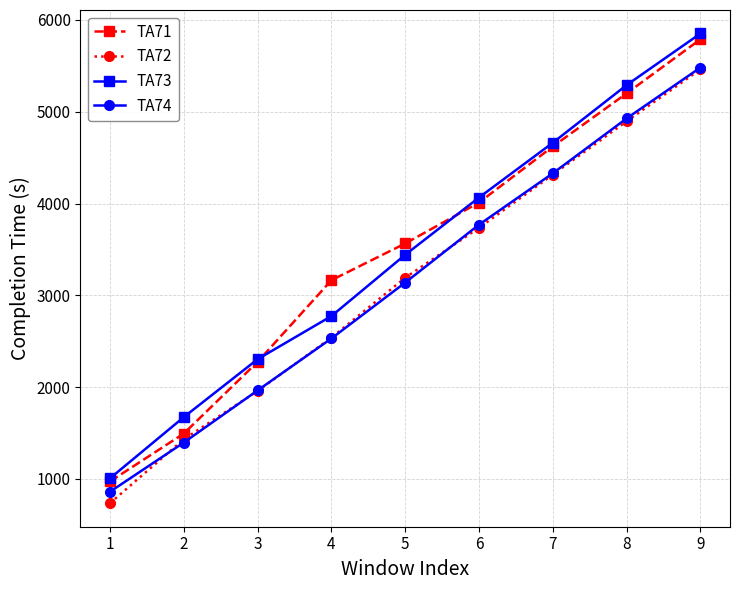

List the labels in order of TA74 value, smallest first.

1, 2, 3, 4, 5, 6, 7, 8, 9